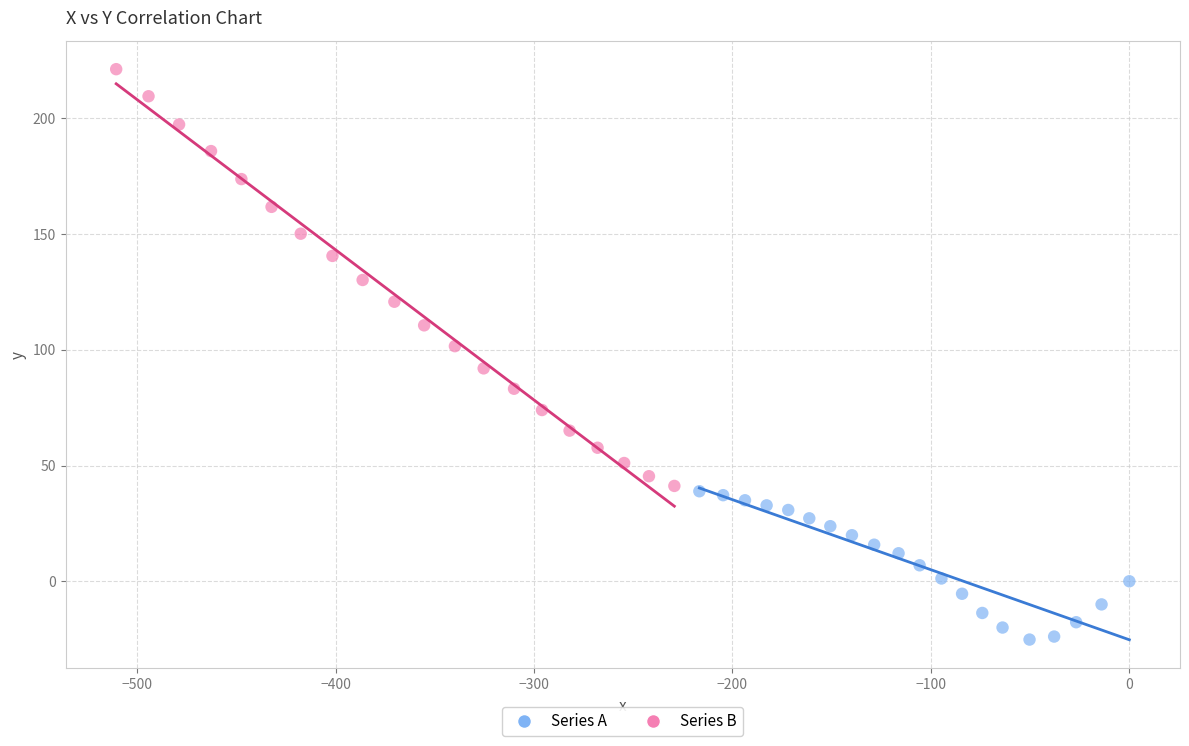

Which series has the largest Y range (max minus min)?

Series B